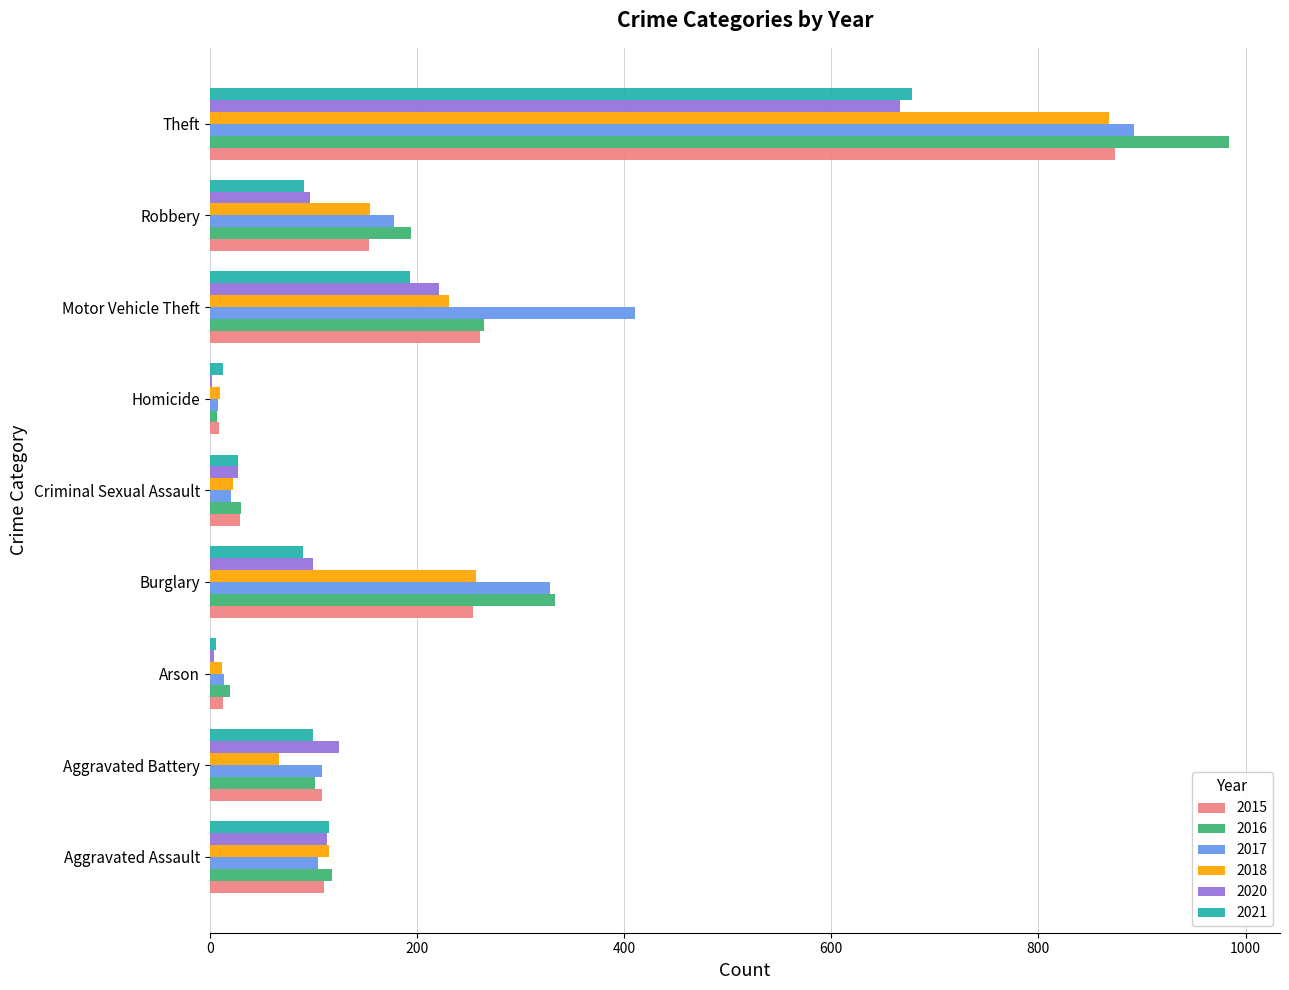

Is the value of 2015 at Robbery greater than the value of 2021 at Motor Vehicle Theft?

No